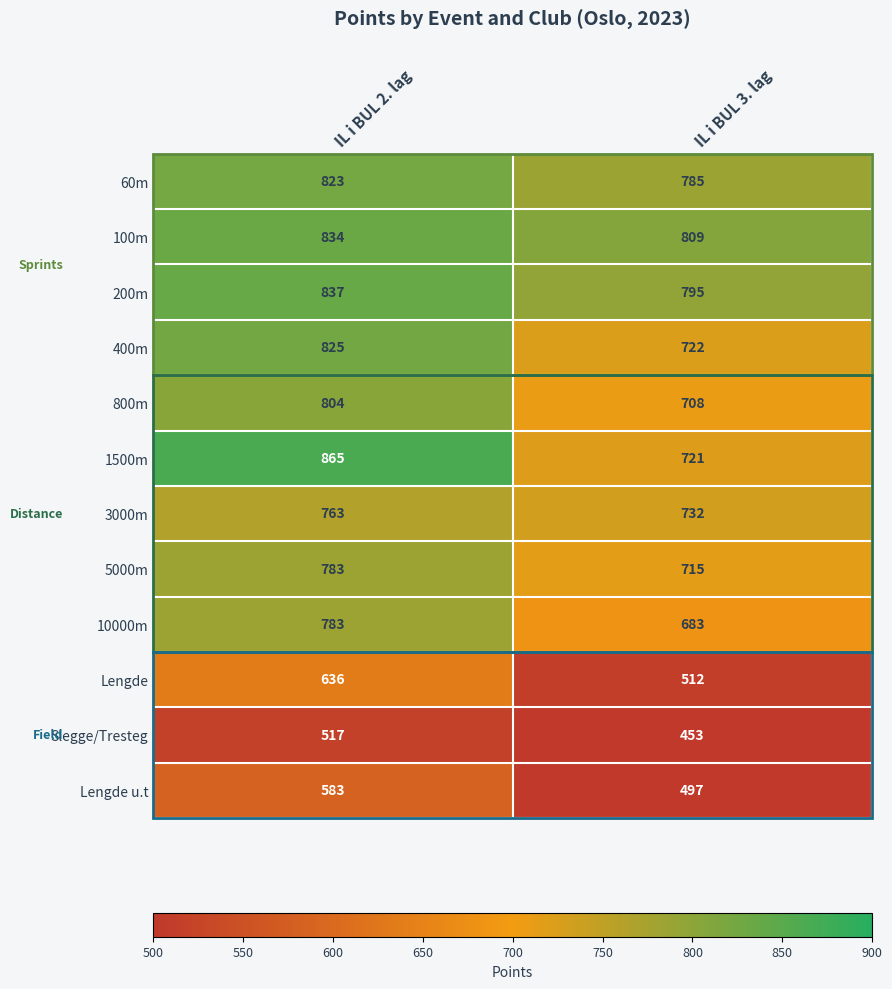

What value does the 10000m series have at IL i BUL 3. lag, to the nearest 5?

685